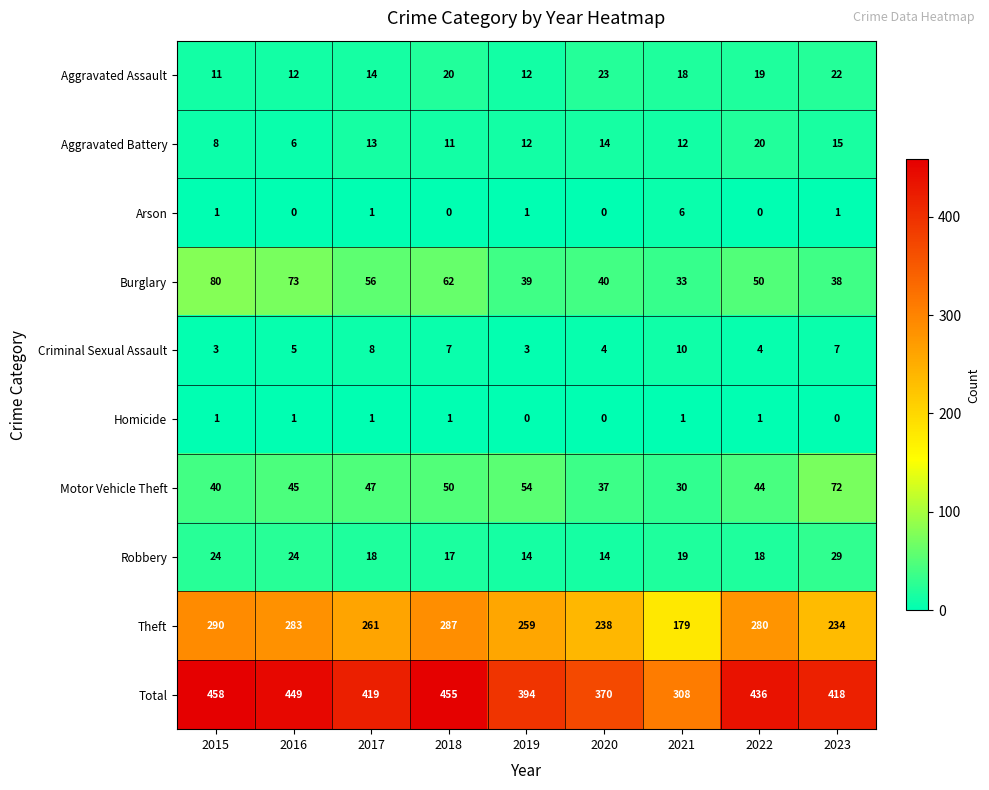

The Arson series shows 1 at 2017. True or false?

True